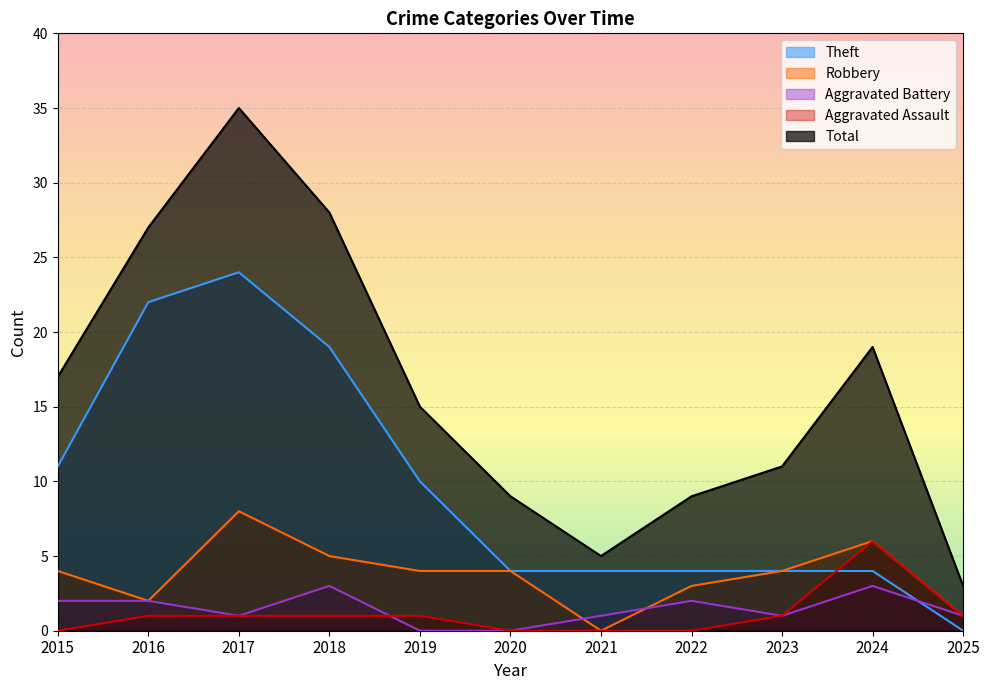

At which label does Total first exceed 15?

2015